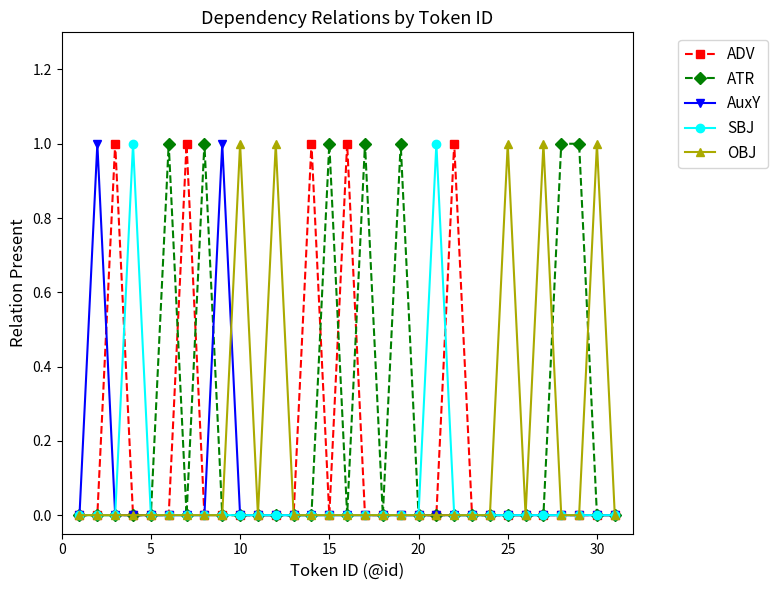

True or false: OBJ has more than 1 points higher than both neighbors.

True